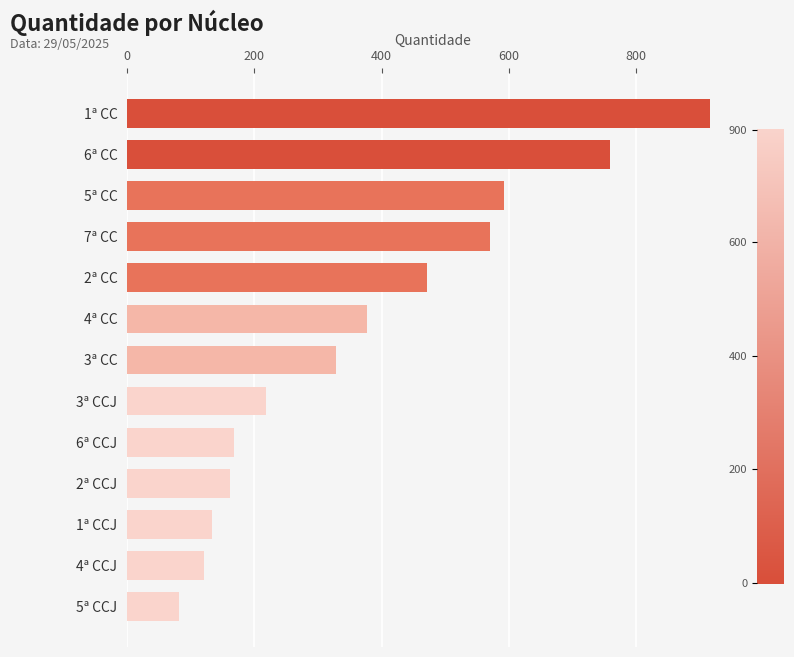

Is it true that the value at 7ª CC is 388?

False